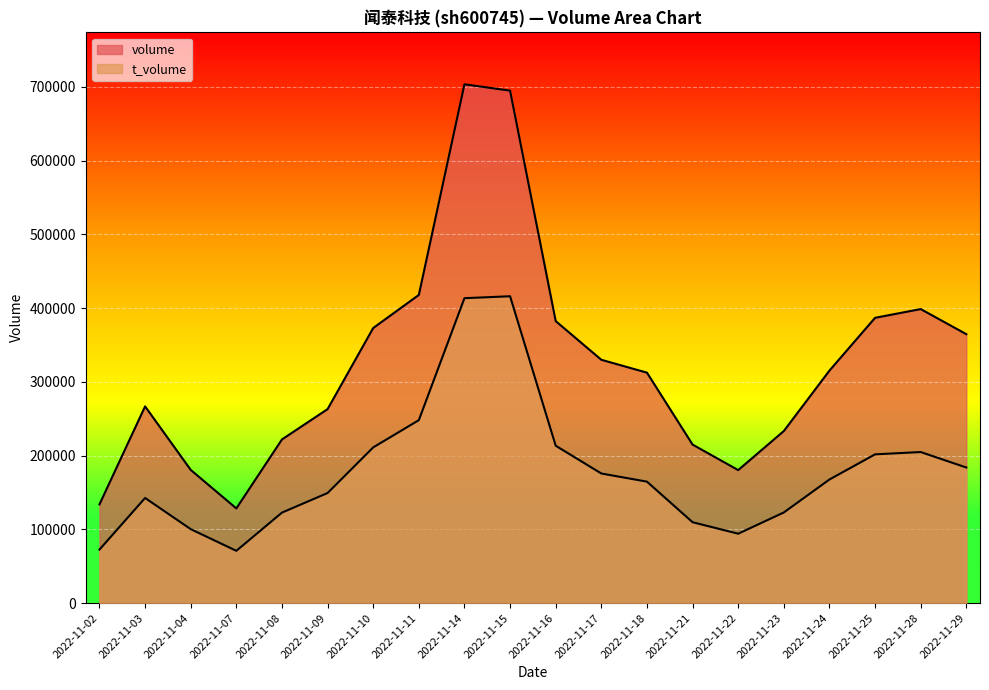

What is the sum of all t_volume values?

3584719